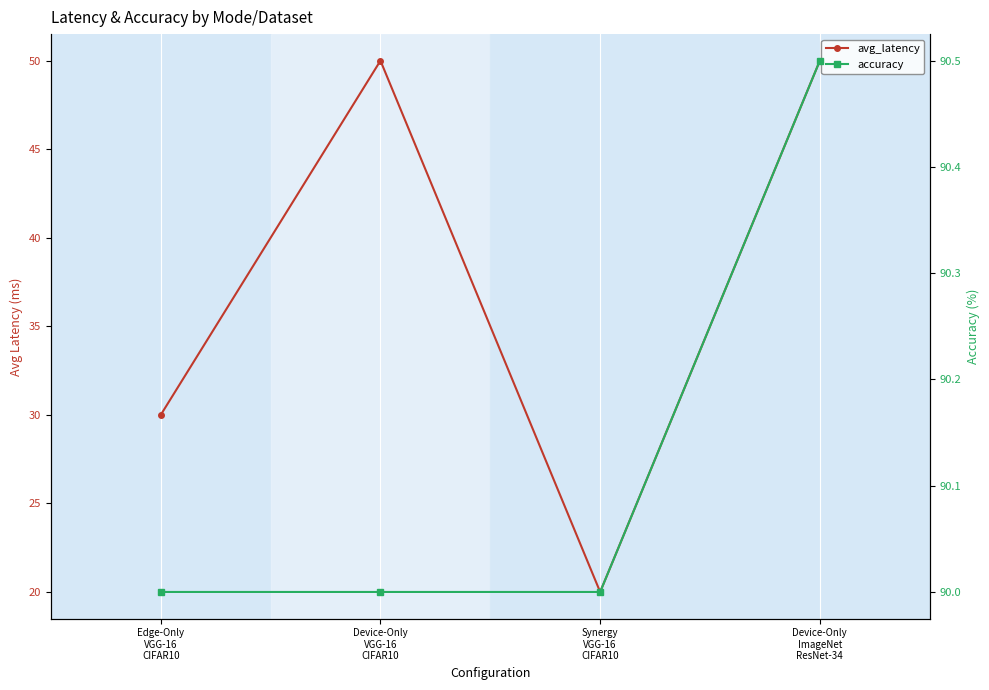

What is the label of the 2nd point from the right?

Synergy
VGG-16
CIFAR10